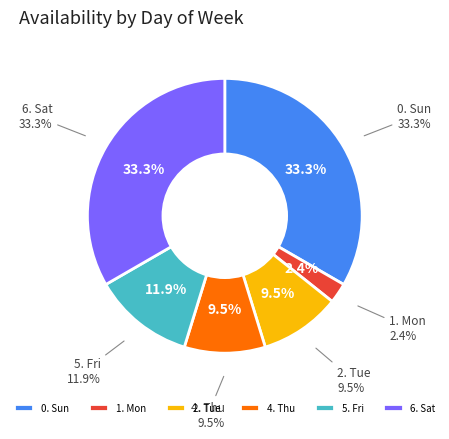

To the nearest percent, what is the difference between the 5. Fri and 6. Sat slice percentages?

21%